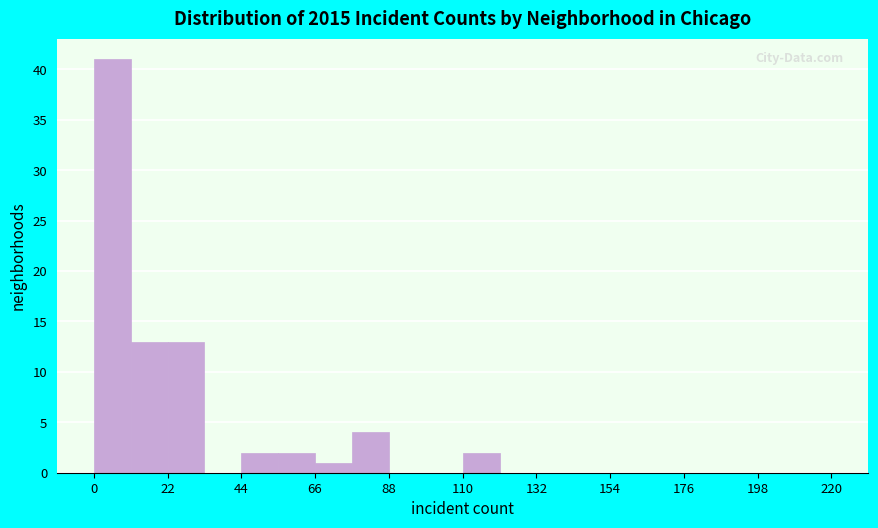

Read against the x-axis, roughly where is the centre of the tallest bar?

5